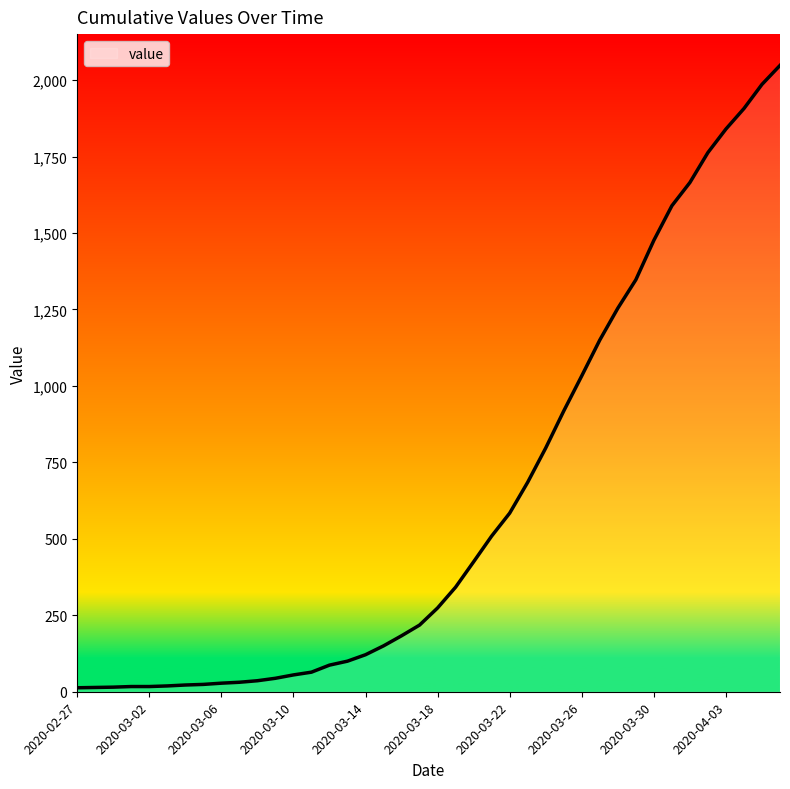

What is the maximum value shown in the chart?

2048